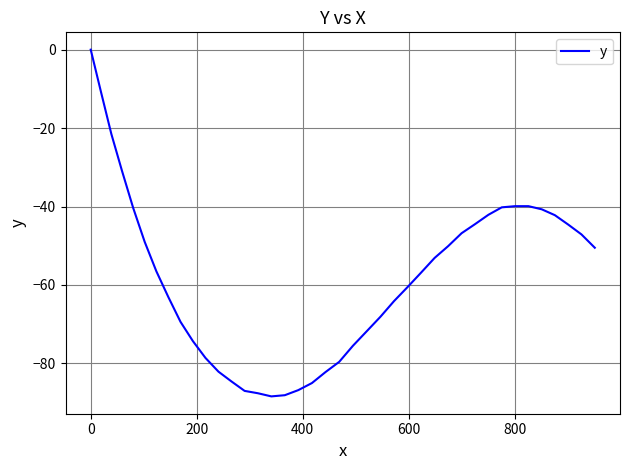

What is the smallest value displayed?

-88.4